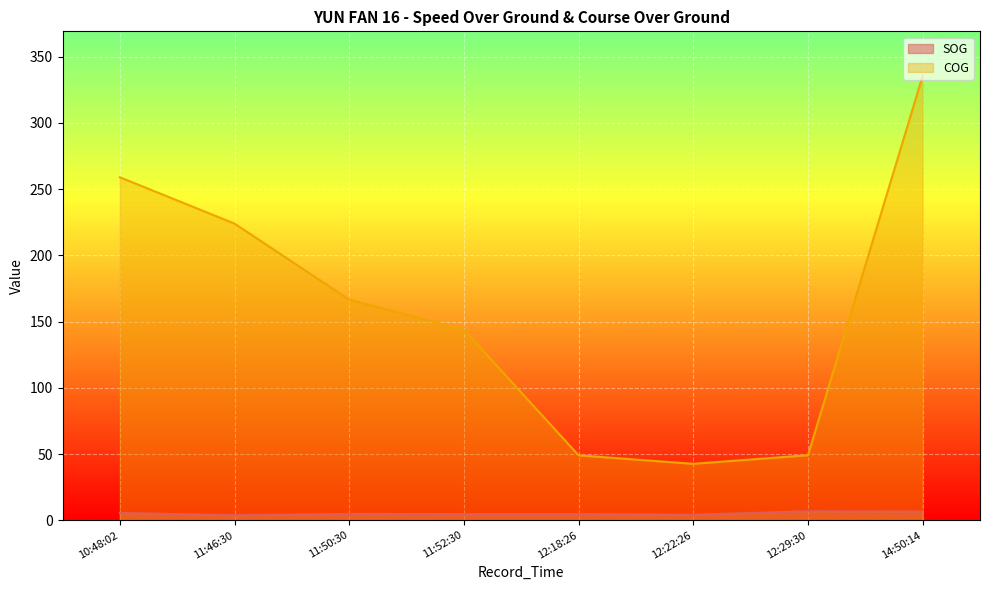

How many lines are shown in the chart?

2